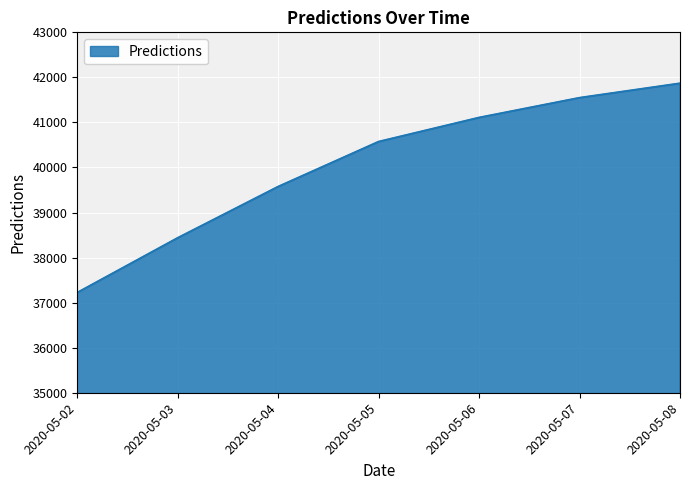

Rank the categories by value from lowest to highest.

2020-05-02, 2020-05-03, 2020-05-04, 2020-05-05, 2020-05-06, 2020-05-07, 2020-05-08